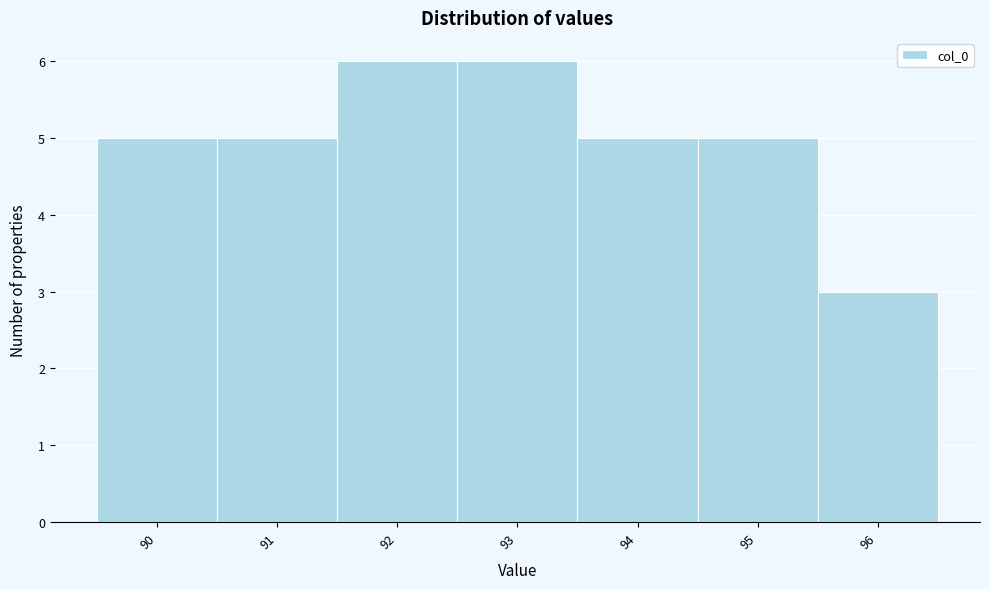

How tall is the bar that spans 94.5 to 95.5 on the x-axis? The values are not printed on the chart, so give them approximately, as read against the axis.

5